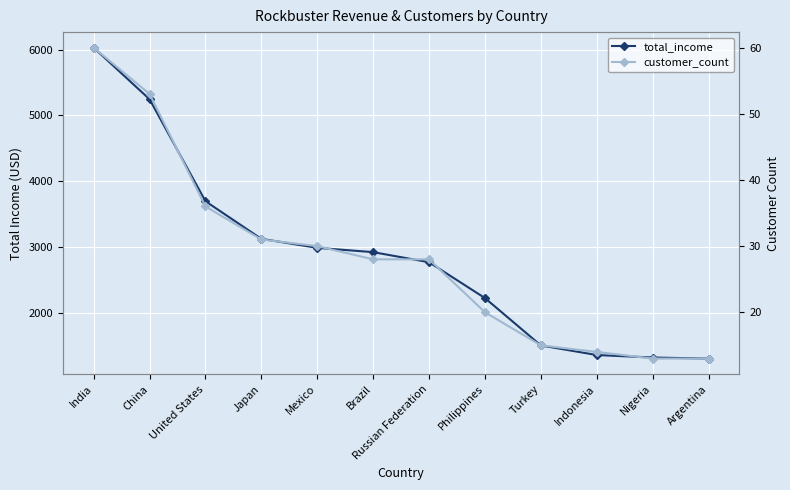

True or false: total_income has more than 0 points higher than both neighbors.

False